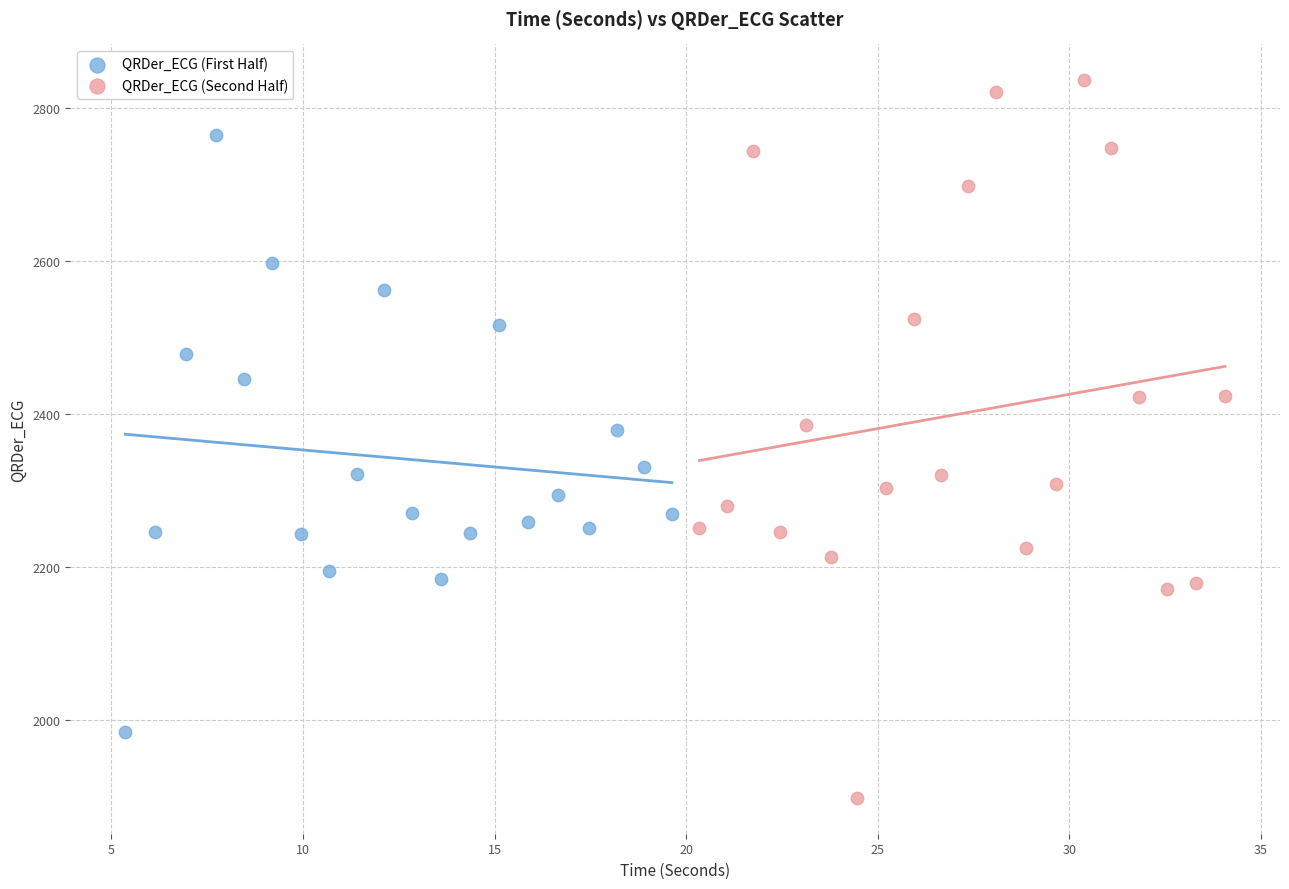

Which series has the largest Y range (max minus min)?

QRDer_ECG (Second Half)